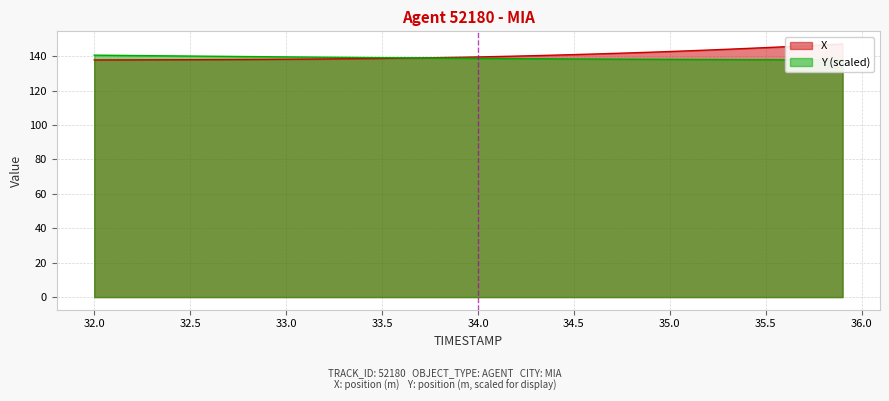

How many lines are shown in the chart?

2